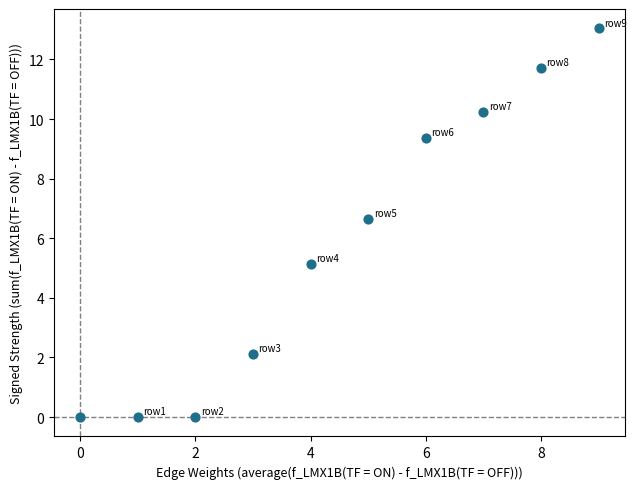

What Y value in the scatter plot is closest to 6?

6.6